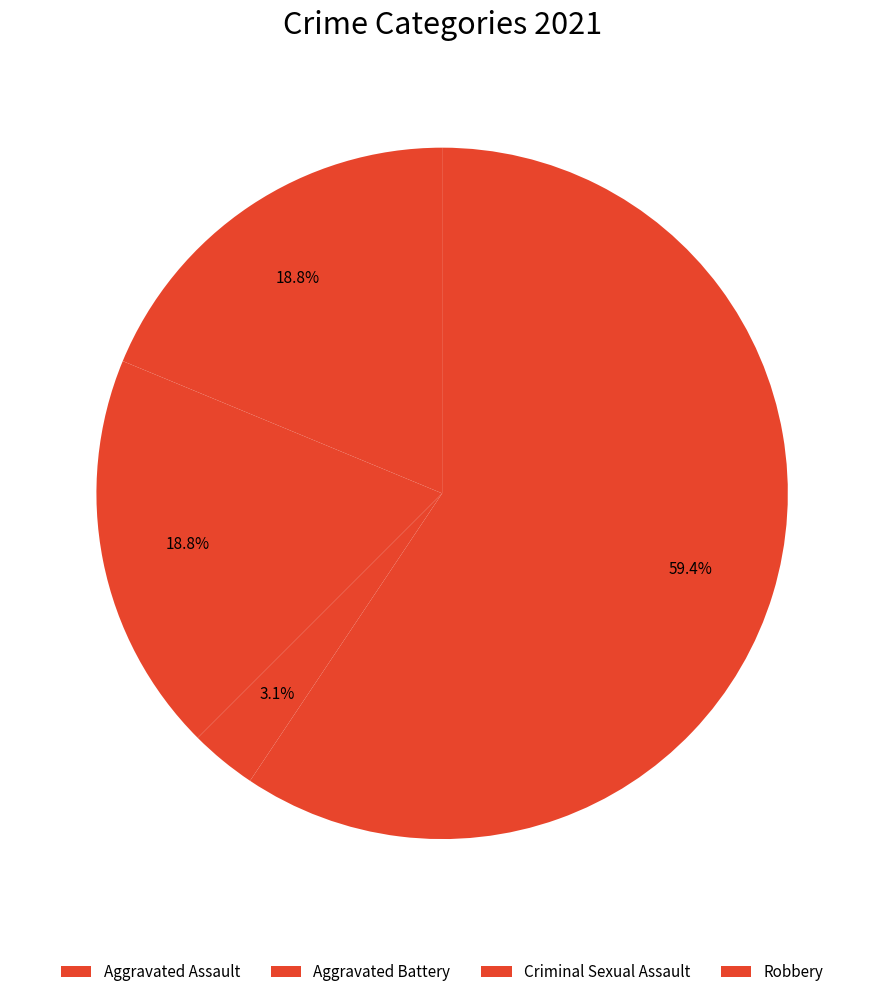

How many slices are in this pie chart?

4